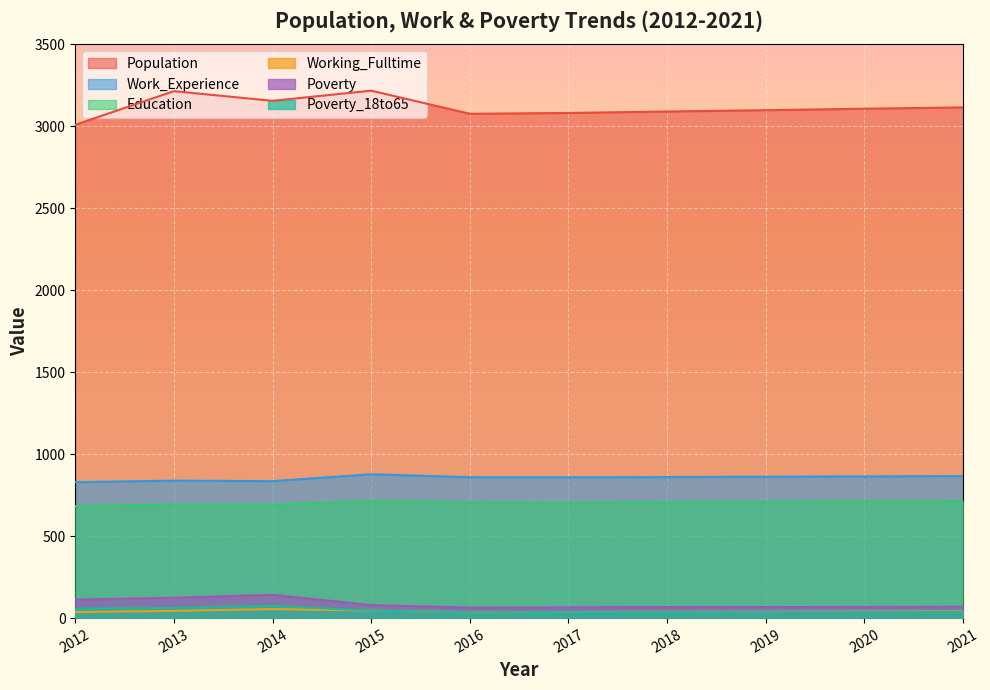

Reading left to right, what are all the values shown in this chart?

Population: 3008	3213	3154	3216	3075	3080	3089	3097	3106	3114
Work_Experience: 829	838	835	877	859	858	860	862	864	866
Education: 683	692	692	713	705	704	706	708	711	713
Working_Fulltime: 37	44	55	46	36	37	38	39	40	41
Poverty: 113	124	142	79	64	66	67	67	68	69
Poverty_18to65: 57	62	74	46	35	36	36	37	37	38